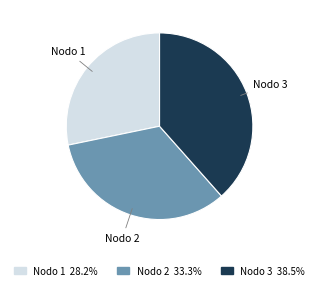

Between Nodo 2 and Nodo 3, which is larger?

Nodo 3